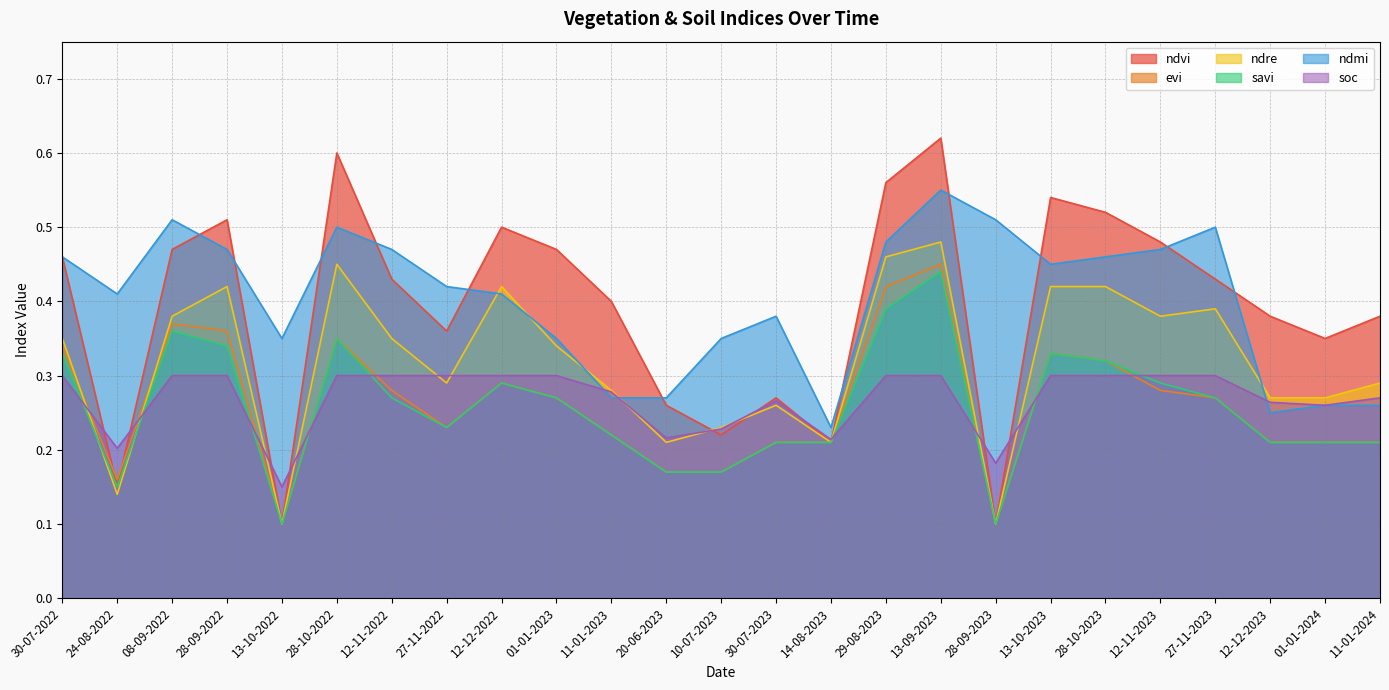

Which series has the largest range (max minus min)?

ndvi